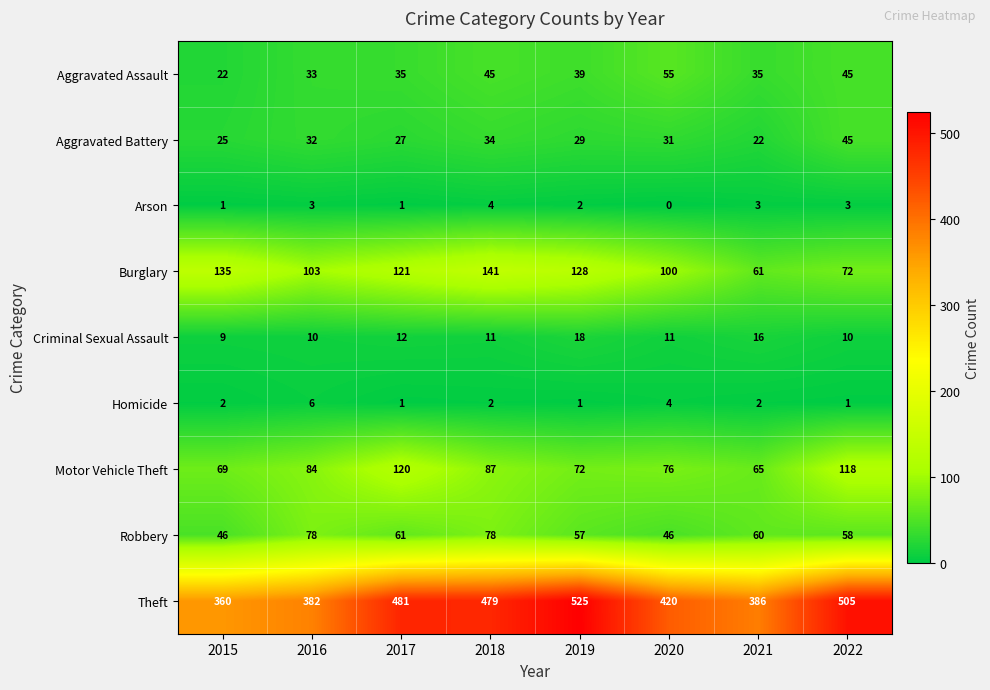

What value does the Homicide series have at 2020?

4